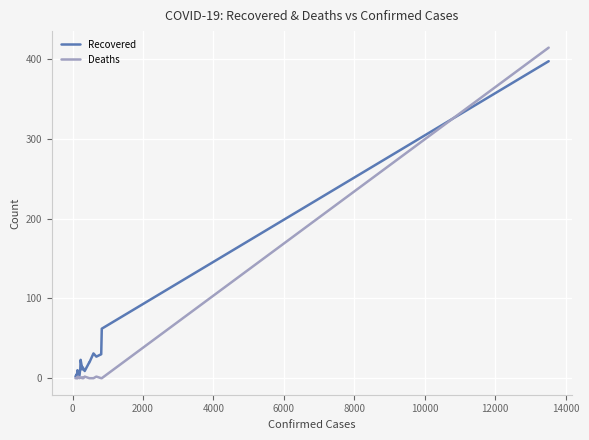

What is the maximum value for Recovered?

397